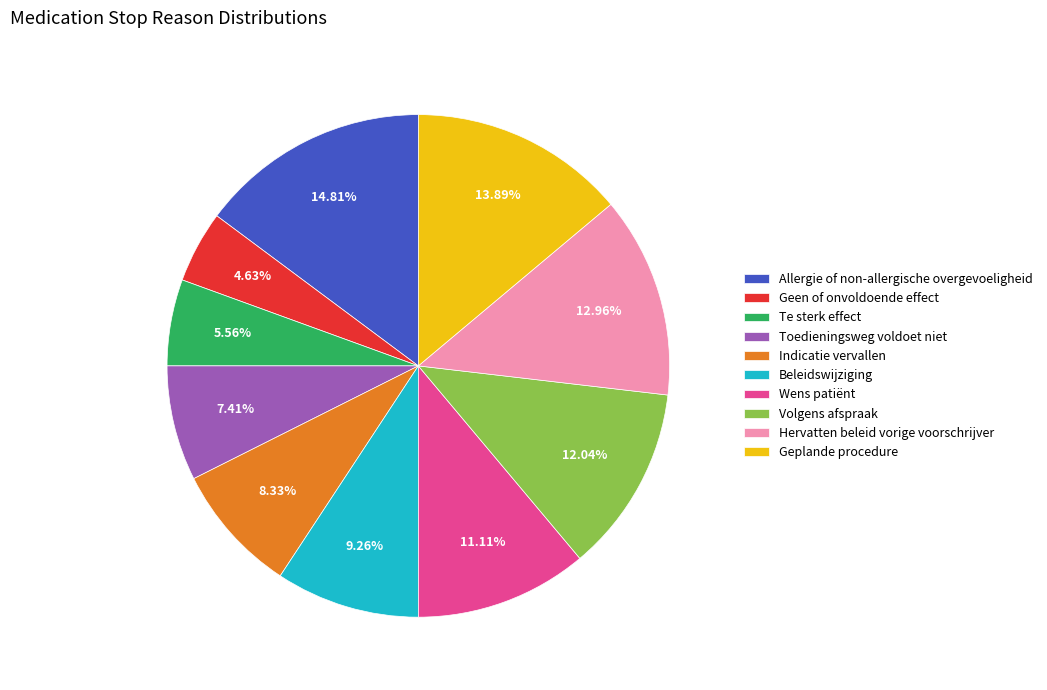

What percentage do Geen of onvoldoende effect and Geplande procedure together represent?

18.5%